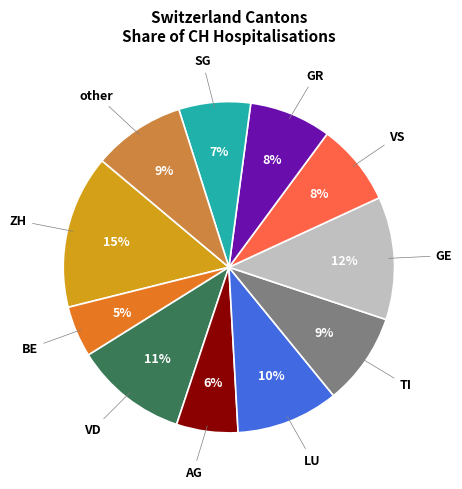

Which category has the biggest portion of the pie?

ZH